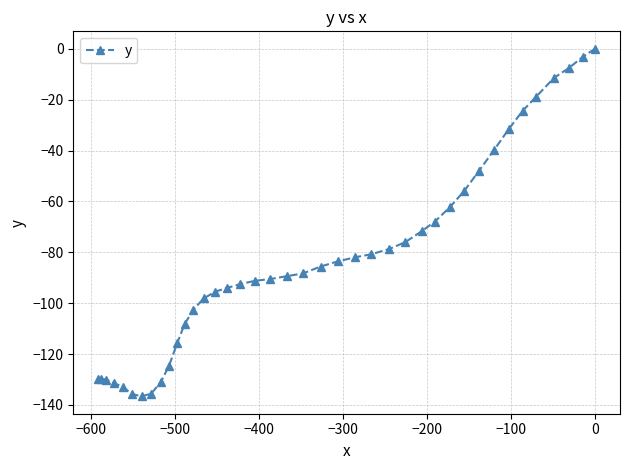

What is the difference between the maximum and minimum values?

136.6